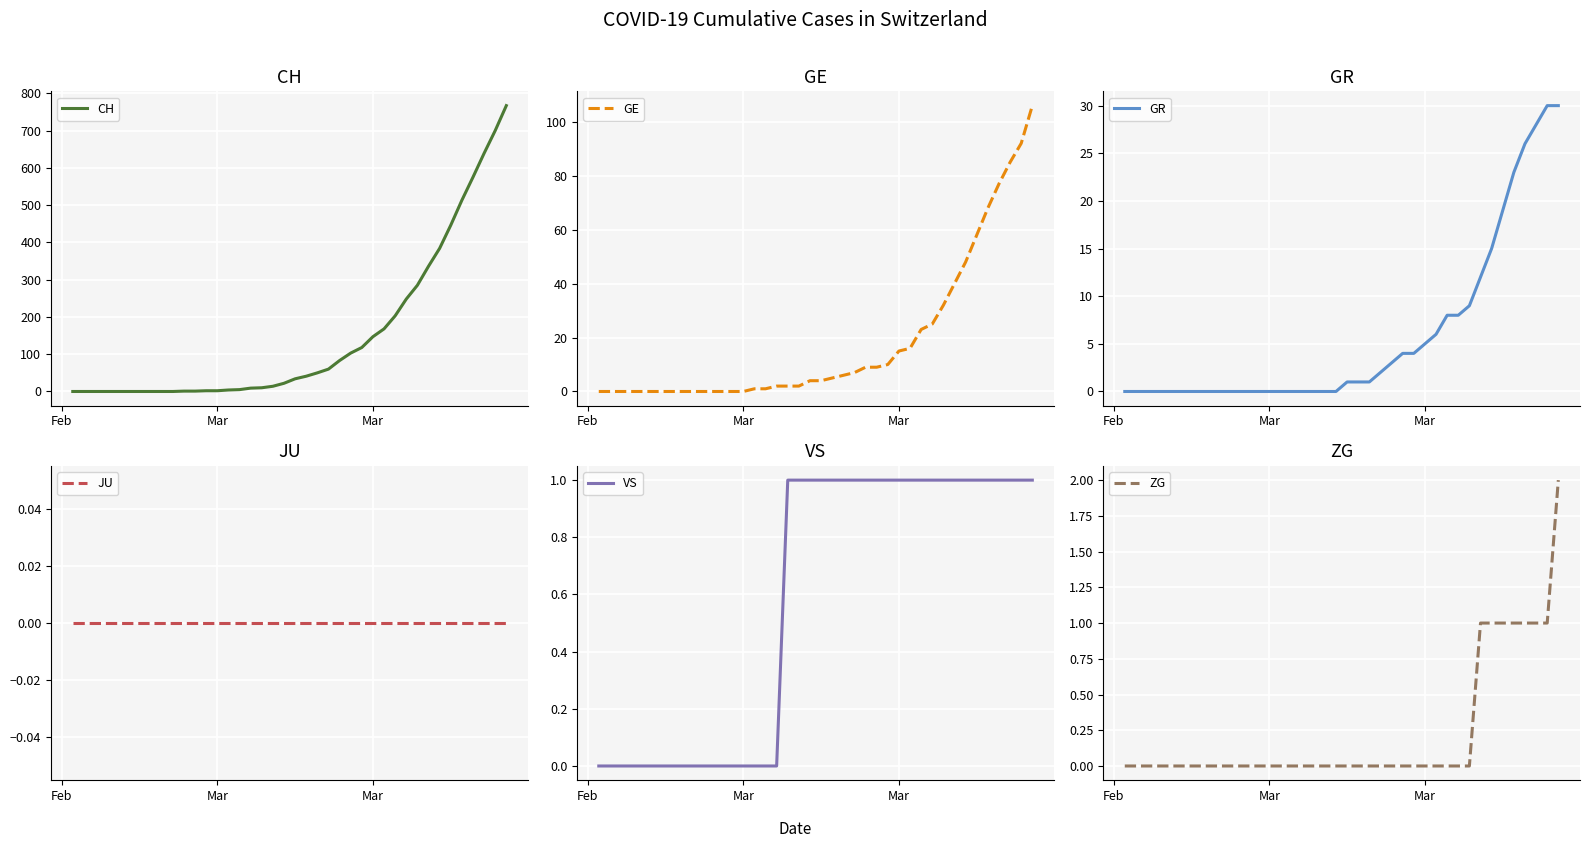

True or false: VS and ZG cross at least once.

False